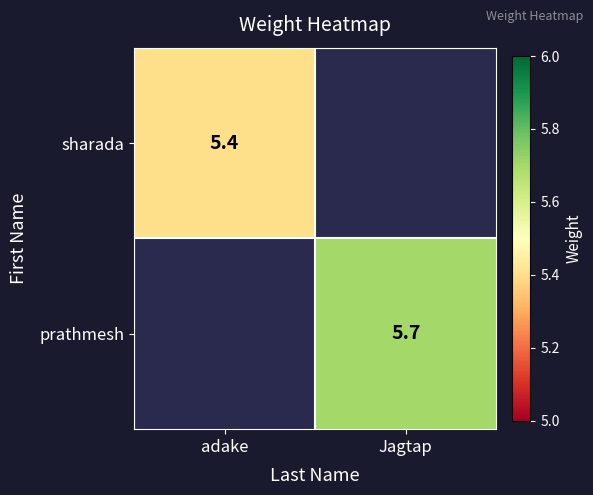

What is the greatest value displayed?

5.7